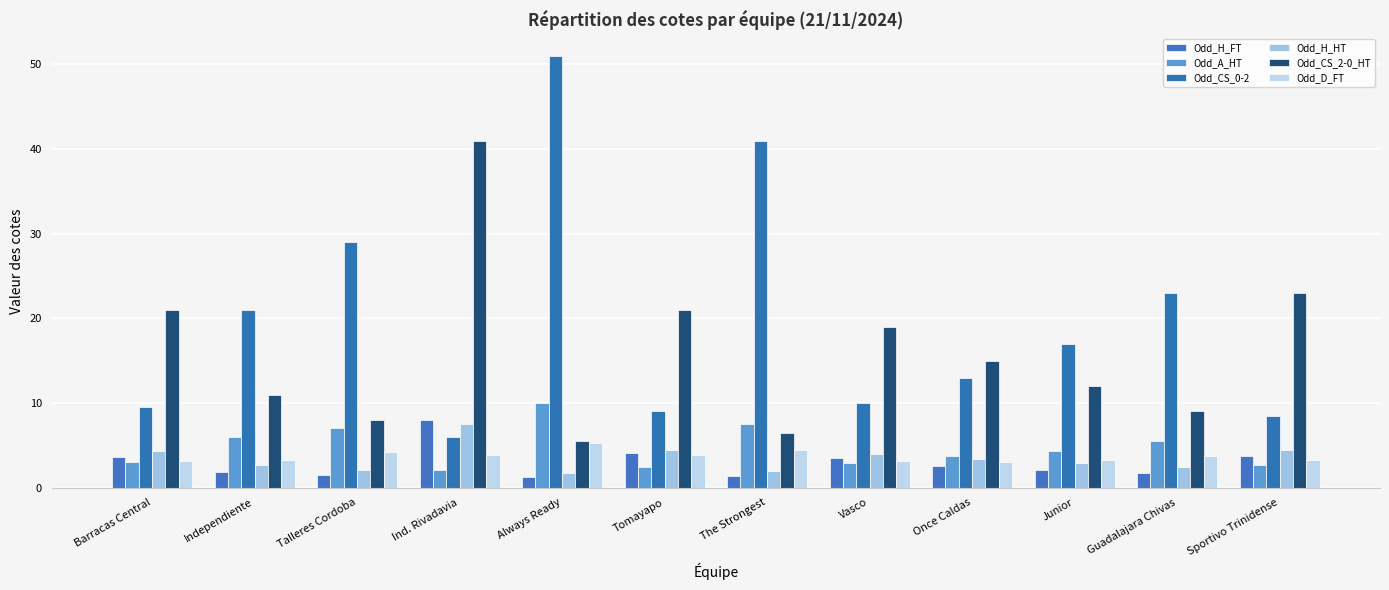

Reading left to right, extract all data points from this chart.

Odd_H_FT: Barracas Central=3.6	Independiente=1.9	Talleres Cordoba=1.5	Ind. Rivadavia=8.0	Always Ready=1.2	Tomayapo=4.1	The Strongest=1.4	Vasco=3.5	Once Caldas=2.5	Junior=2.0	Guadalajara Chivas=1.7	Sportivo Trinidense=3.7
Odd_A_HT: Barracas Central=3.0	Independiente=6.0	Talleres Cordoba=7.0	Ind. Rivadavia=2.0	Always Ready=10.0	Tomayapo=2.4	The Strongest=7.5	Vasco=2.9	Once Caldas=3.8	Junior=4.3	Guadalajara Chivas=5.5	Sportivo Trinidense=2.6
Odd_CS_0-2: Barracas Central=9.5	Independiente=21.0	Talleres Cordoba=29.0	Ind. Rivadavia=6.0	Always Ready=51.0	Tomayapo=9.0	The Strongest=41.0	Vasco=10.0	Once Caldas=13.0	Junior=17.0	Guadalajara Chivas=23.0	Sportivo Trinidense=8.5
Odd_H_HT: Barracas Central=4.3	Independiente=2.6	Talleres Cordoba=2.1	Ind. Rivadavia=7.5	Always Ready=1.7	Tomayapo=4.5	The Strongest=1.9	Vasco=4.0	Once Caldas=3.4	Junior=2.9	Guadalajara Chivas=2.4	Sportivo Trinidense=4.5
Odd_CS_2-0_HT: Barracas Central=21.0	Independiente=11.0	Talleres Cordoba=8.0	Ind. Rivadavia=41.0	Always Ready=5.5	Tomayapo=21.0	The Strongest=6.5	Vasco=19.0	Once Caldas=15.0	Junior=12.0	Guadalajara Chivas=9.0	Sportivo Trinidense=23.0
Odd_D_FT: Barracas Central=3.1	Independiente=3.2	Talleres Cordoba=4.2	Ind. Rivadavia=3.9	Always Ready=5.2	Tomayapo=3.9	The Strongest=4.5	Vasco=3.2	Once Caldas=3.0	Junior=3.3	Guadalajara Chivas=3.7	Sportivo Trinidense=3.2